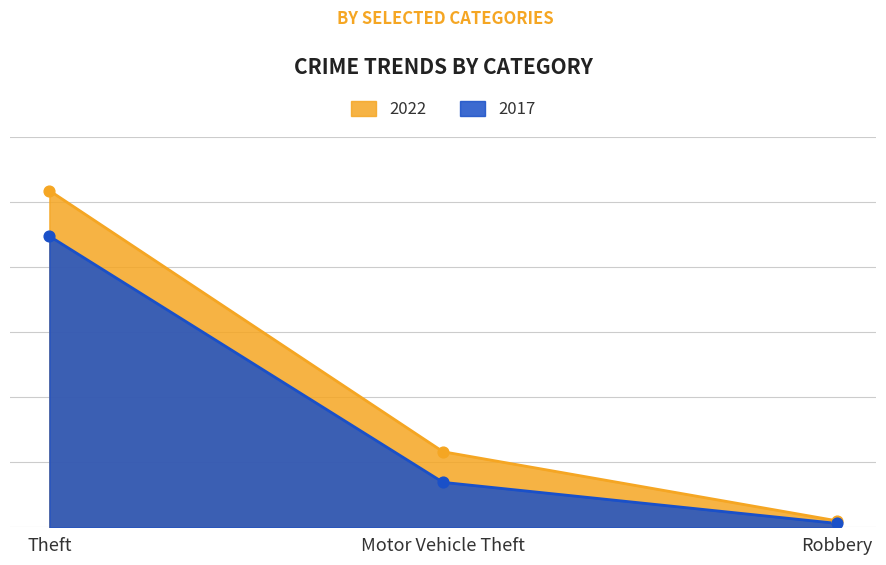

What are all the series names shown in the legend?

2022, 2017